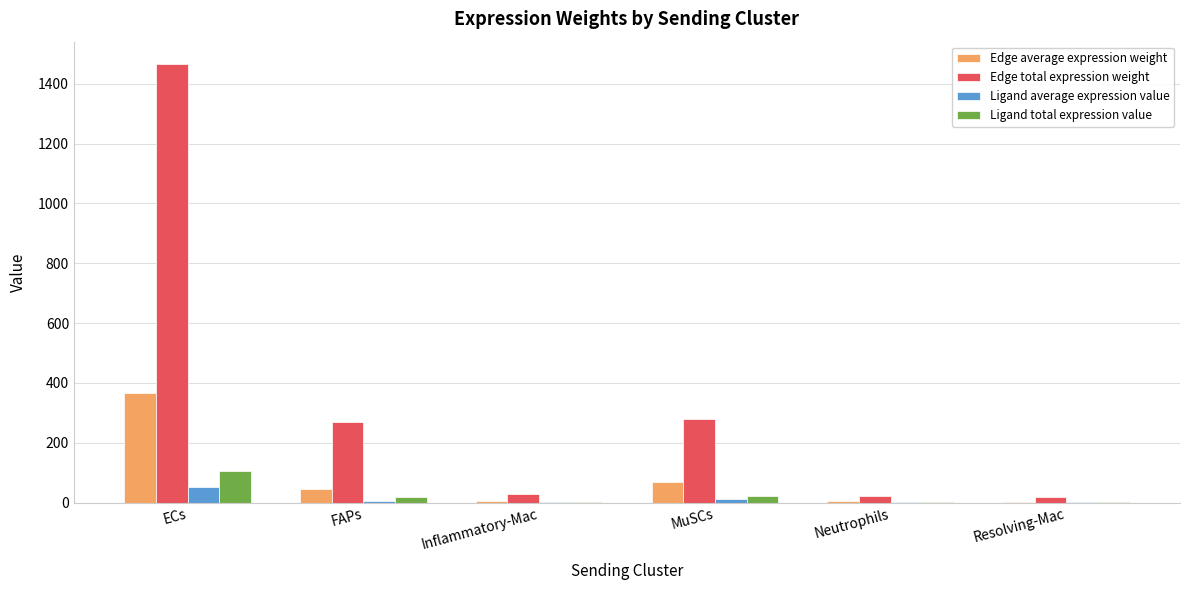

How many groups of bars are there?

6